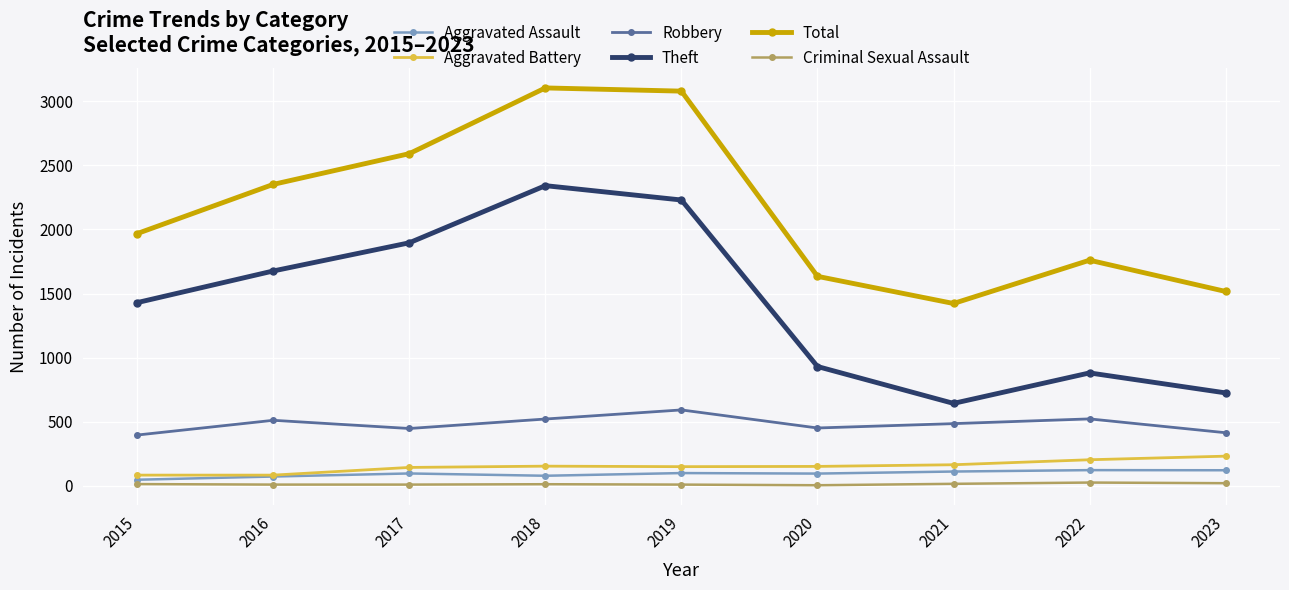

What are all the series names shown in the legend?

Aggravated Assault, Aggravated Battery, Robbery, Theft, Total, Criminal Sexual Assault